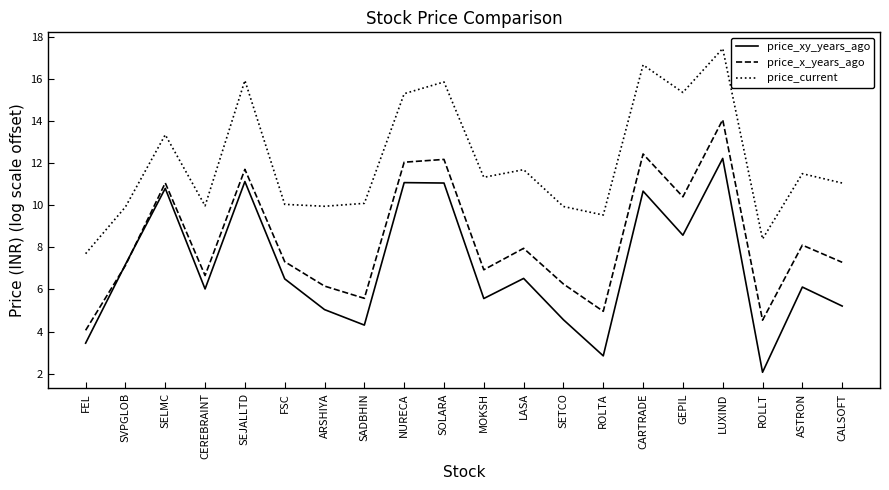

Between CEREBRAINT and CARTRADE, which series saw the biggest shift?

price_current